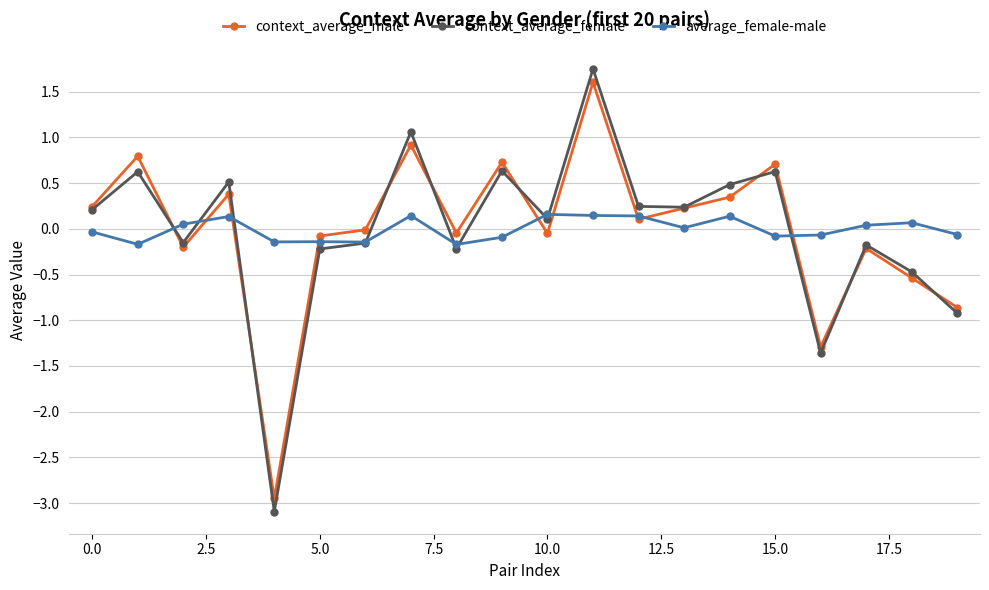

What are all the series names shown in the legend?

context_average_male, context_average_female, average_female-male